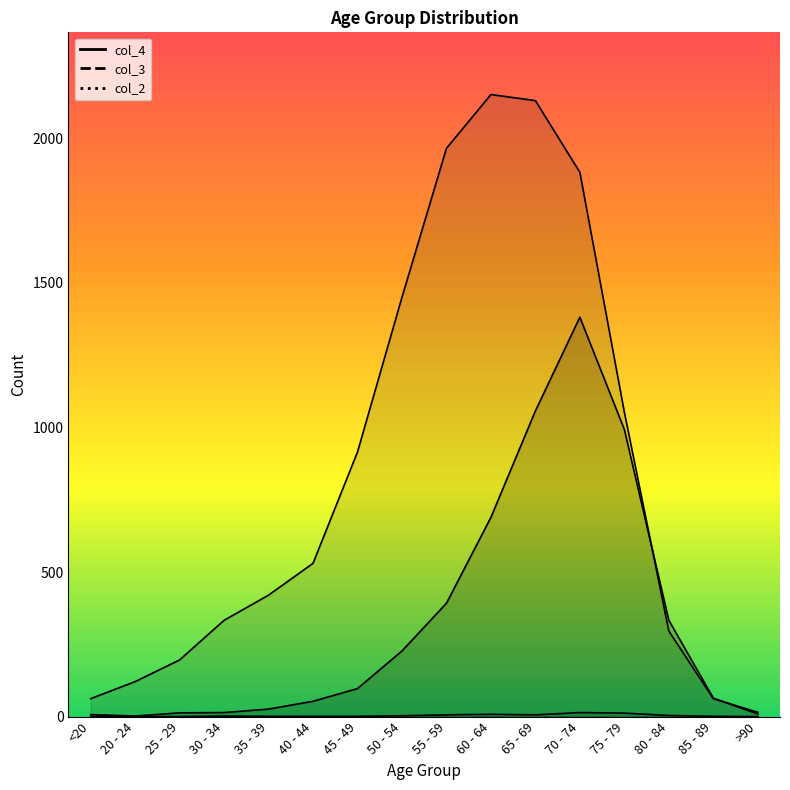

What is the difference between the maximum and minimum values in the col_4 series?

1379